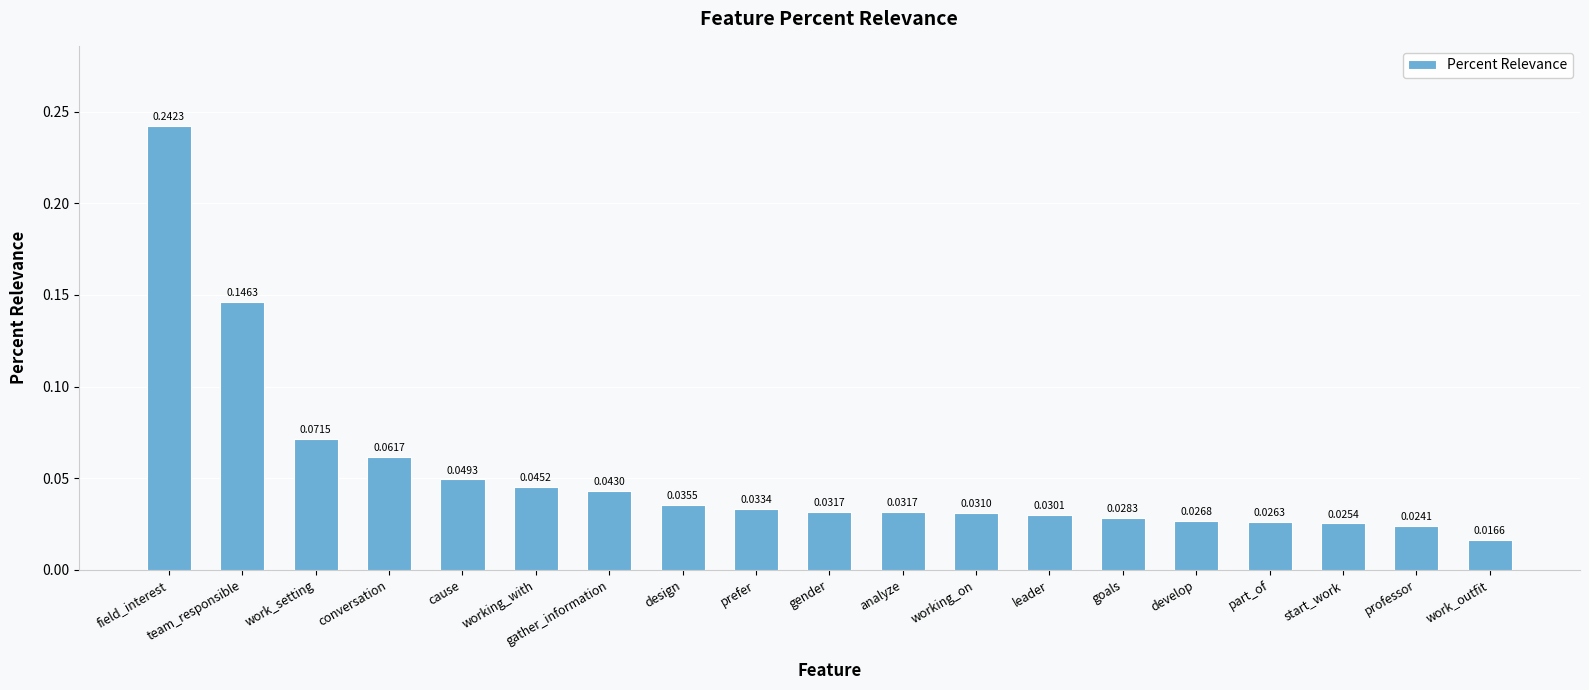

Are the bars grouped side by side (vs. stacked)?

No